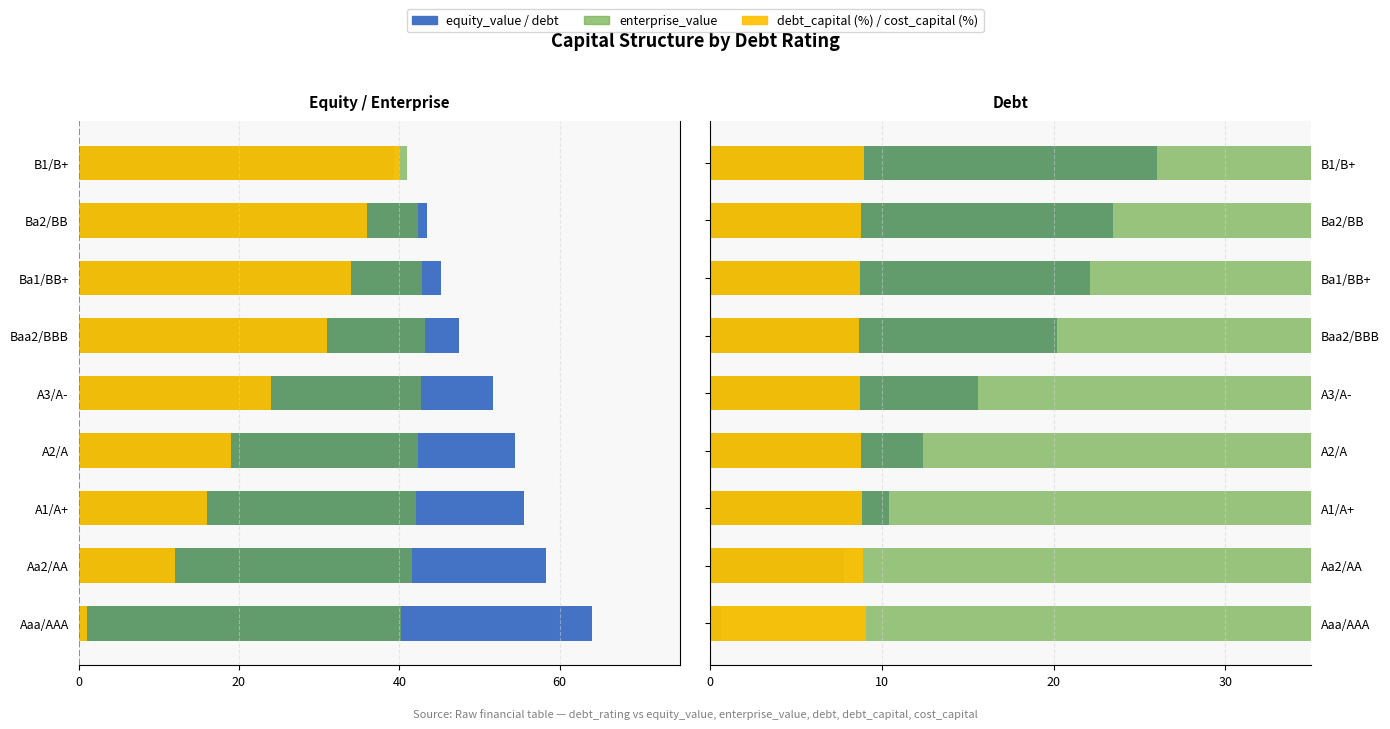

What value does the enterprise_value series have at Aaa/AAA?

40.1